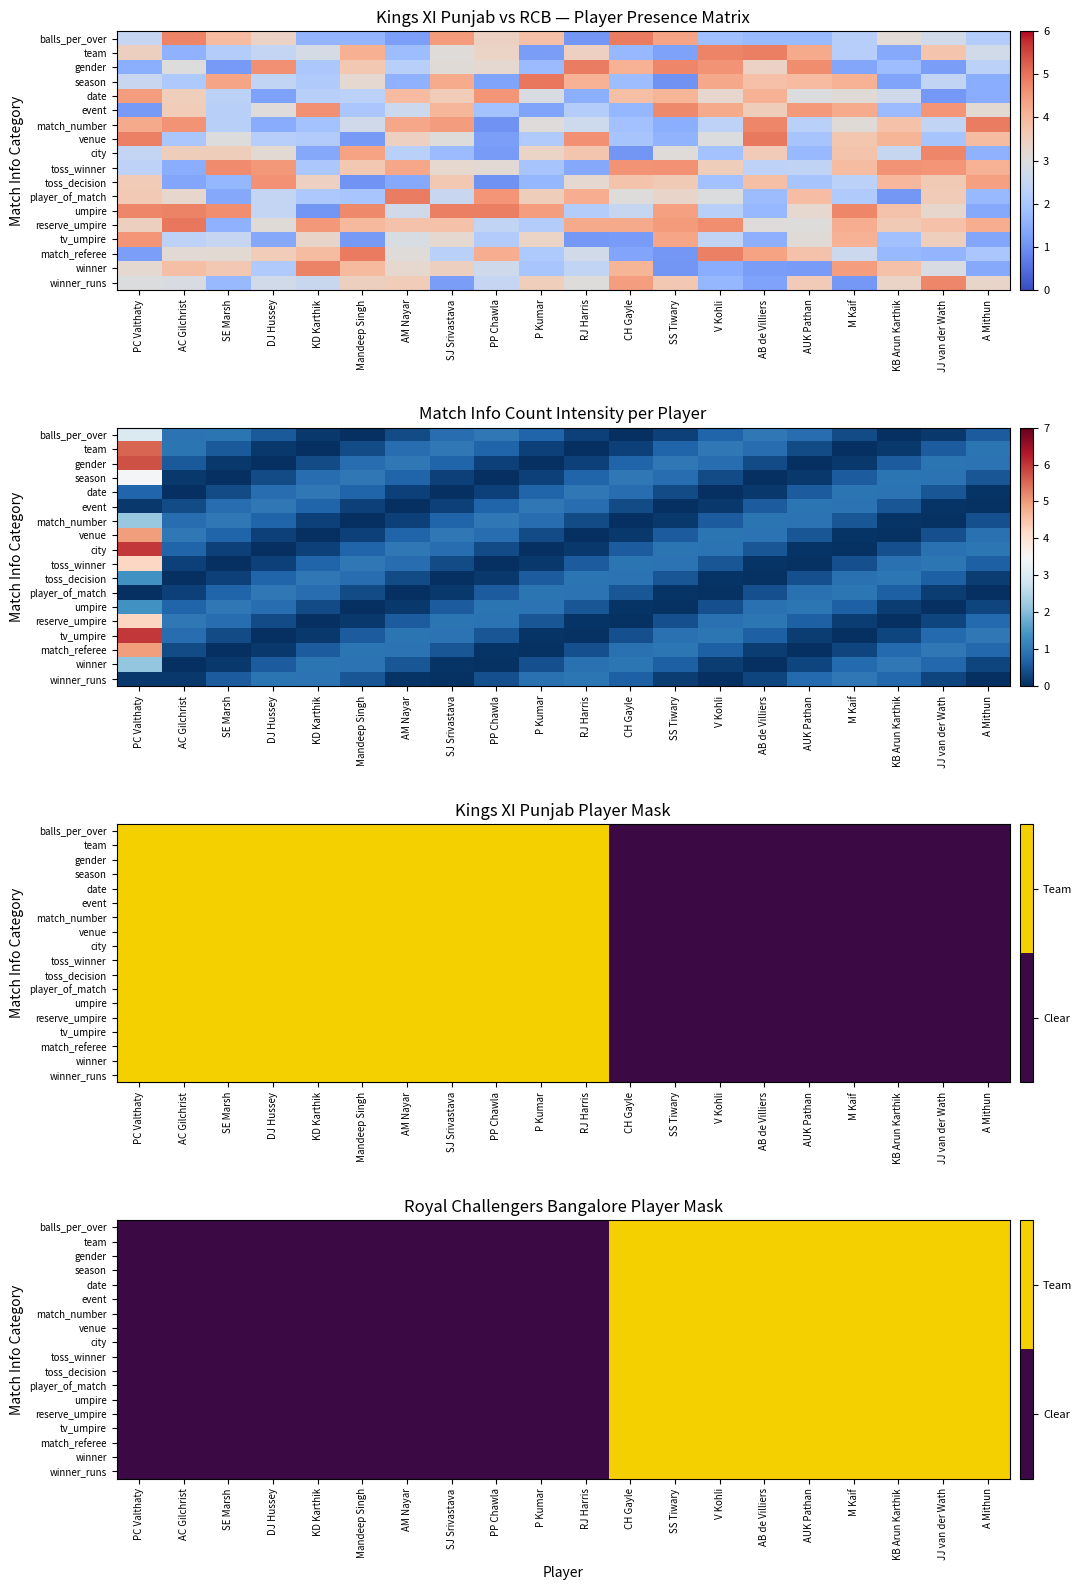

True or false: reserve_umpire has a value of 0 at KD Karthik.

True